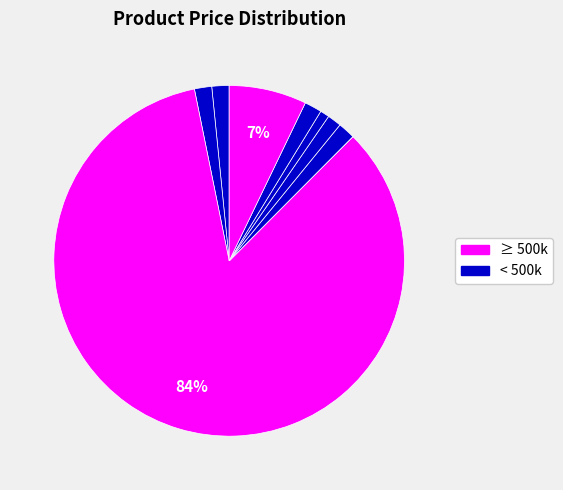

How many segments does this pie chart have?

10